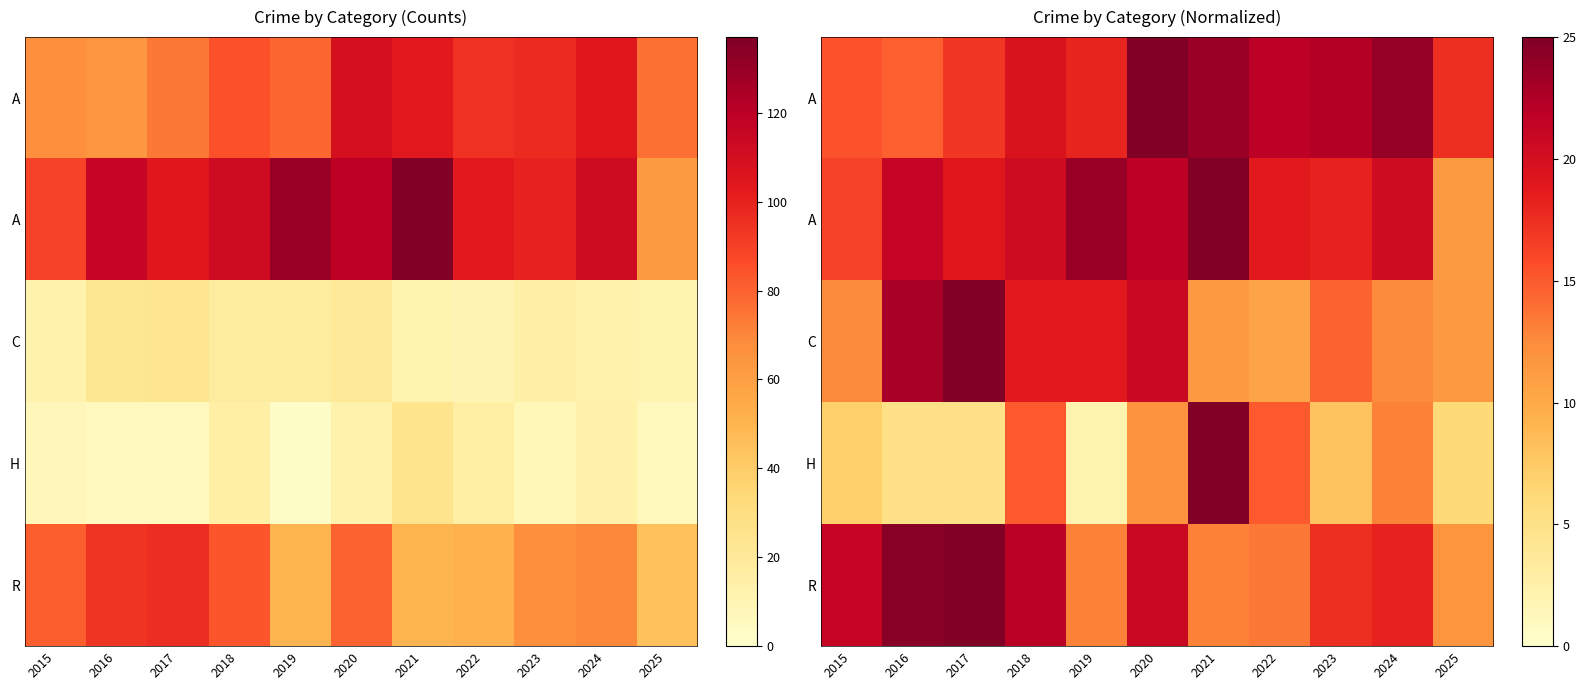

Count the number of data series in this chart.

5